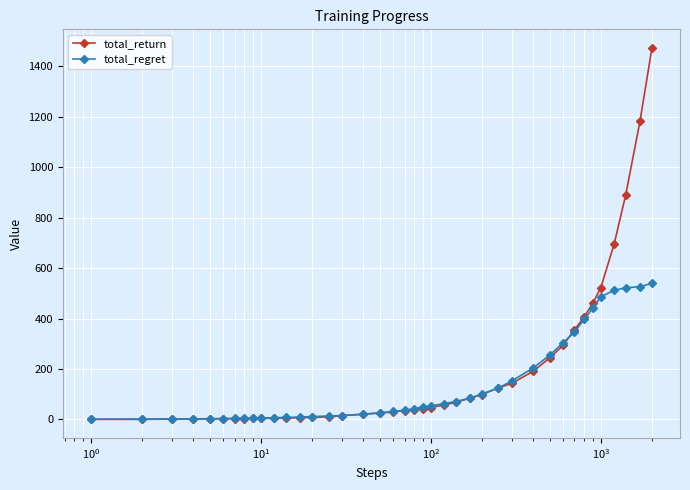

Rank the series by their maximum value, from lowest to highest.

total_regret, total_return